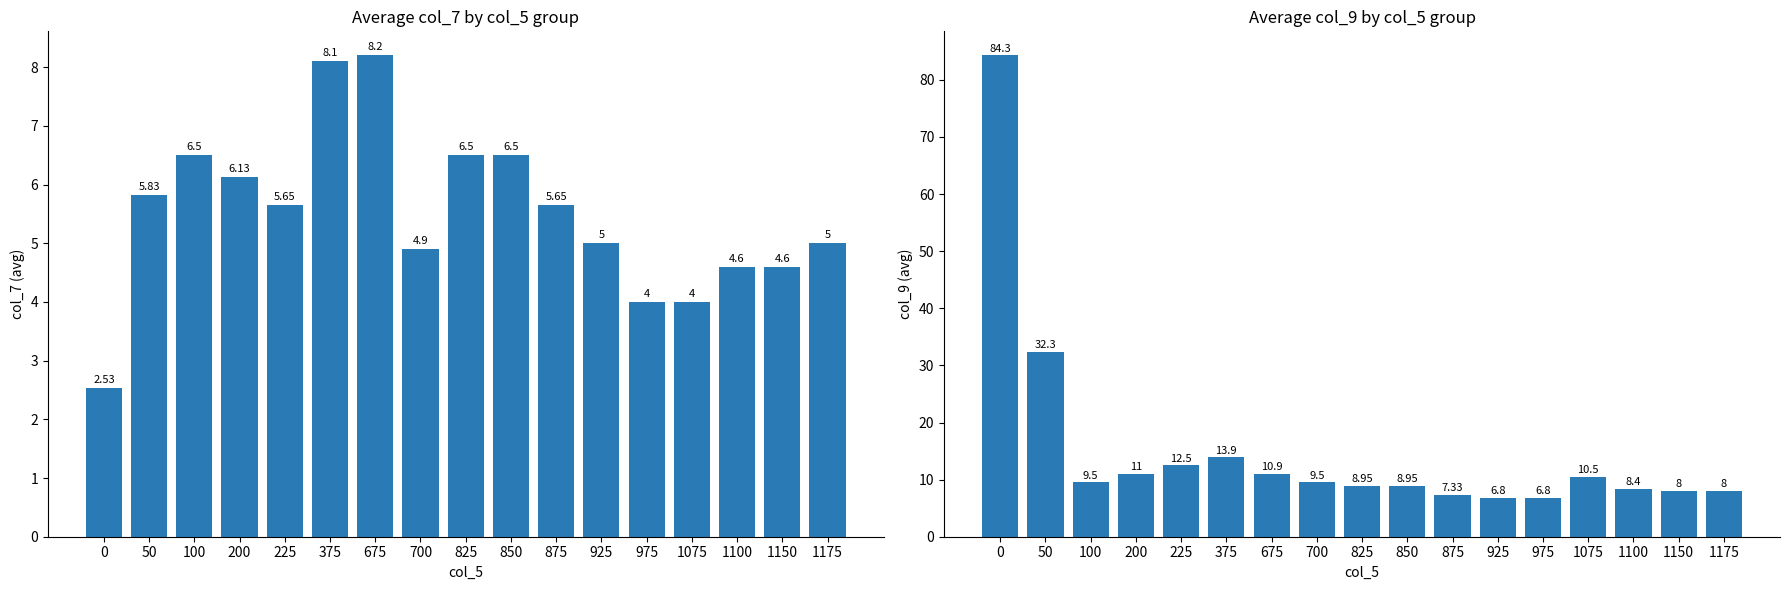

Is it true that col_7 avg equals 6.5 at 700?

False